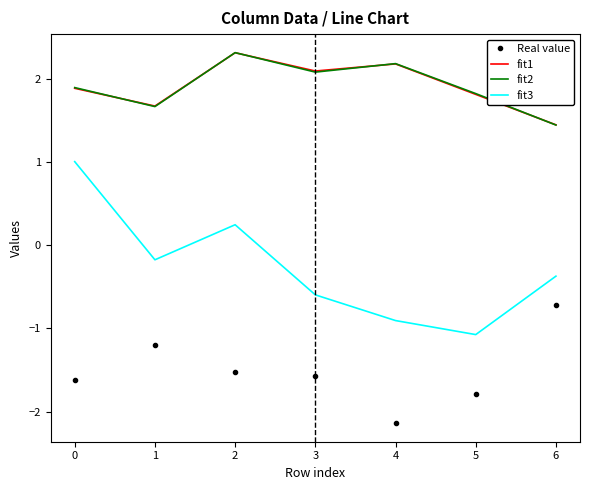

The value of Real value at 0 is -1.6. True or false?

True